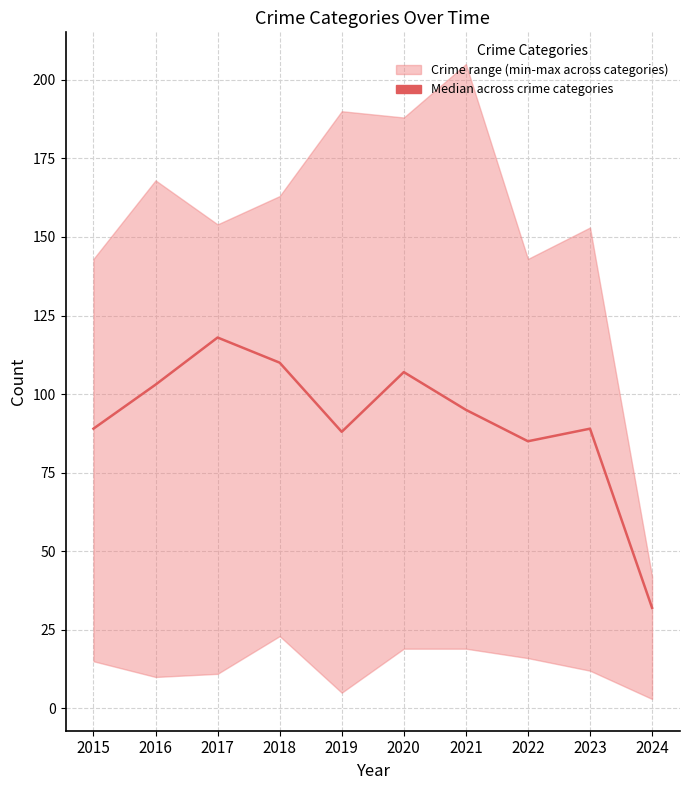

What is the change in value from 2022 to 2024?

-53